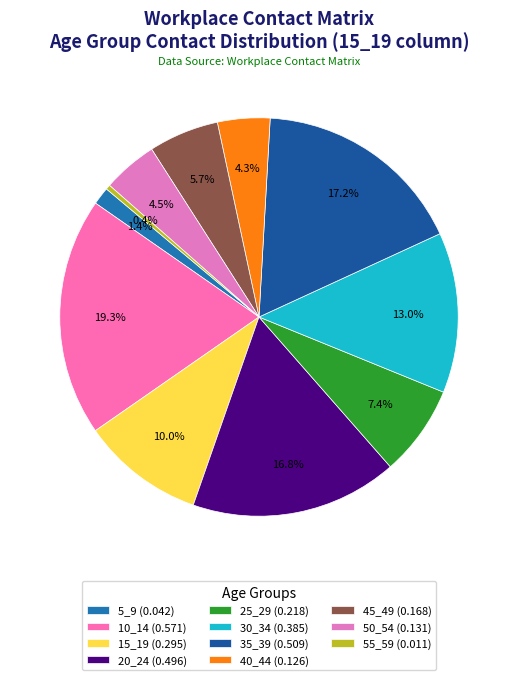

To the nearest percent, what portion does 35_39 represent?

17%